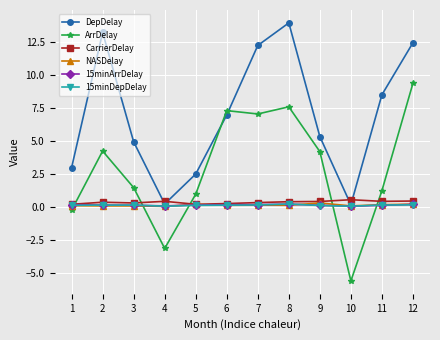

What is the value of the 15minDepDelay point at the 10th from the left?

0.1